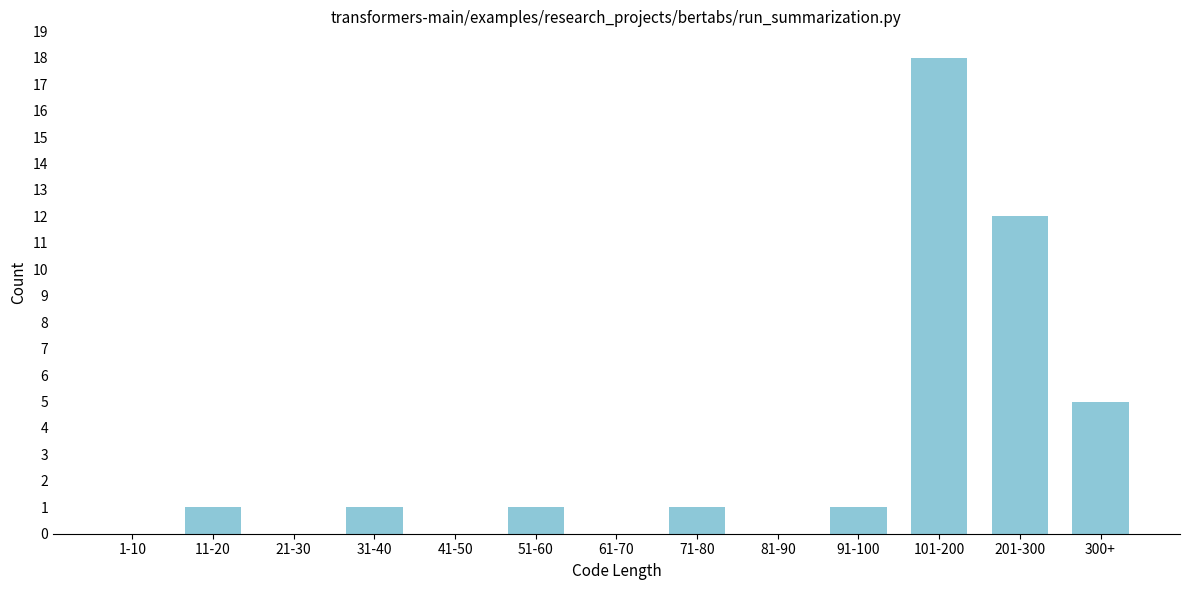

Reading right to left, list all the values displayed in this chart.

300+=5	201-300=12	101-200=18	91-100=1	81-90=0	71-80=1	61-70=0	51-60=1	41-50=0	31-40=1	21-30=0	11-20=1	1-10=0